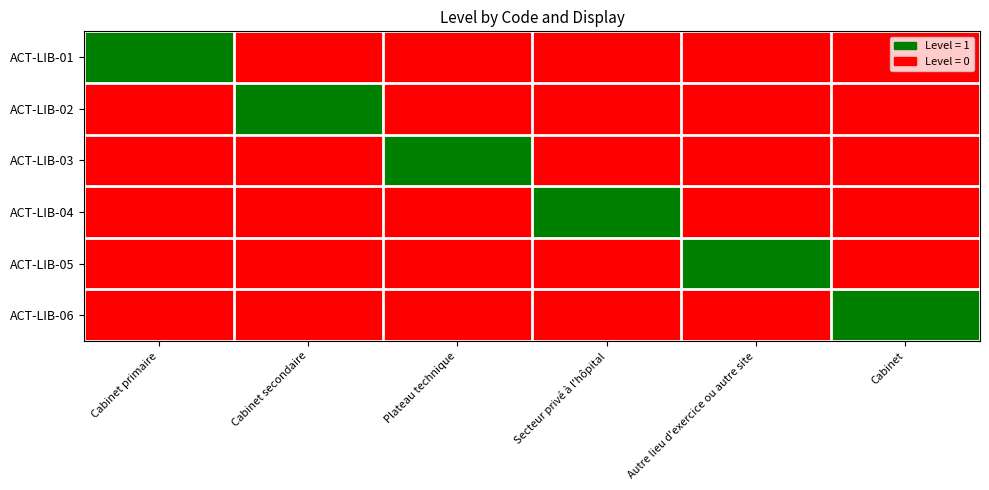

Reading left to right, transcribe all the data shown in this chart.

ACT-LIB-01: Cabinet primaire=1	Cabinet secondaire=0	Plateau technique=0	Secteur privé à l'hôpital=0	Autre lieu d'exercice ou autre site=0	Cabinet=0
ACT-LIB-02: Cabinet primaire=0	Cabinet secondaire=1	Plateau technique=0	Secteur privé à l'hôpital=0	Autre lieu d'exercice ou autre site=0	Cabinet=0
ACT-LIB-03: Cabinet primaire=0	Cabinet secondaire=0	Plateau technique=1	Secteur privé à l'hôpital=0	Autre lieu d'exercice ou autre site=0	Cabinet=0
ACT-LIB-04: Cabinet primaire=0	Cabinet secondaire=0	Plateau technique=0	Secteur privé à l'hôpital=1	Autre lieu d'exercice ou autre site=0	Cabinet=0
ACT-LIB-05: Cabinet primaire=0	Cabinet secondaire=0	Plateau technique=0	Secteur privé à l'hôpital=0	Autre lieu d'exercice ou autre site=1	Cabinet=0
ACT-LIB-06: Cabinet primaire=0	Cabinet secondaire=0	Plateau technique=0	Secteur privé à l'hôpital=0	Autre lieu d'exercice ou autre site=0	Cabinet=1